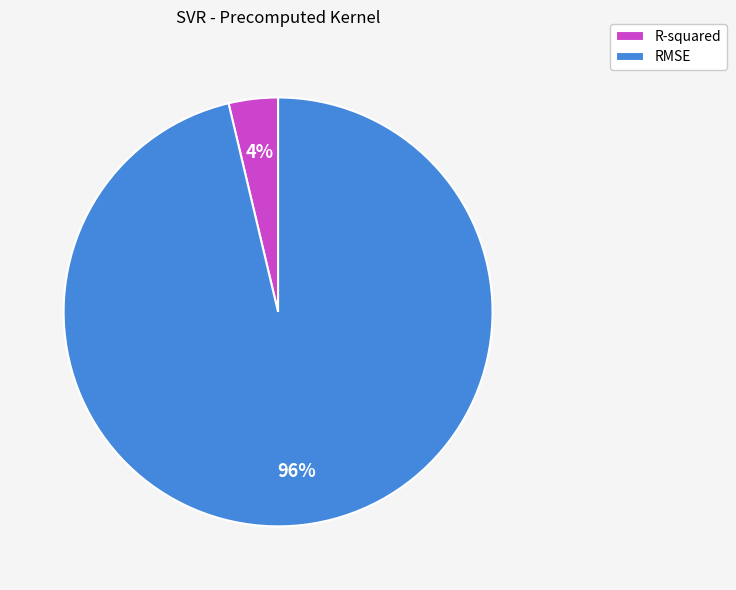

The R-squared slice represents 12% of the pie. True or false?

False